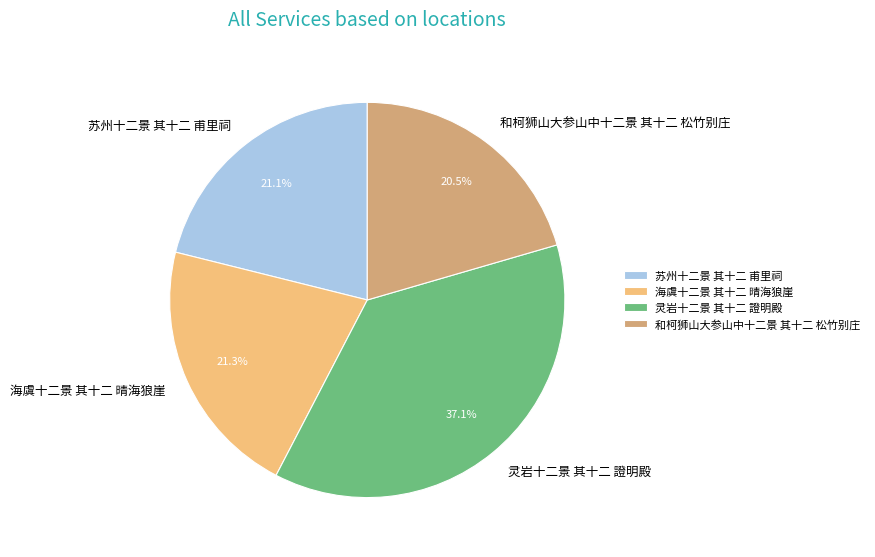

Which has a higher value, 苏州十二景 其十二 甫里祠 or 和柯狮山大参山中十二景 其十二 松竹别庄?

苏州十二景 其十二 甫里祠